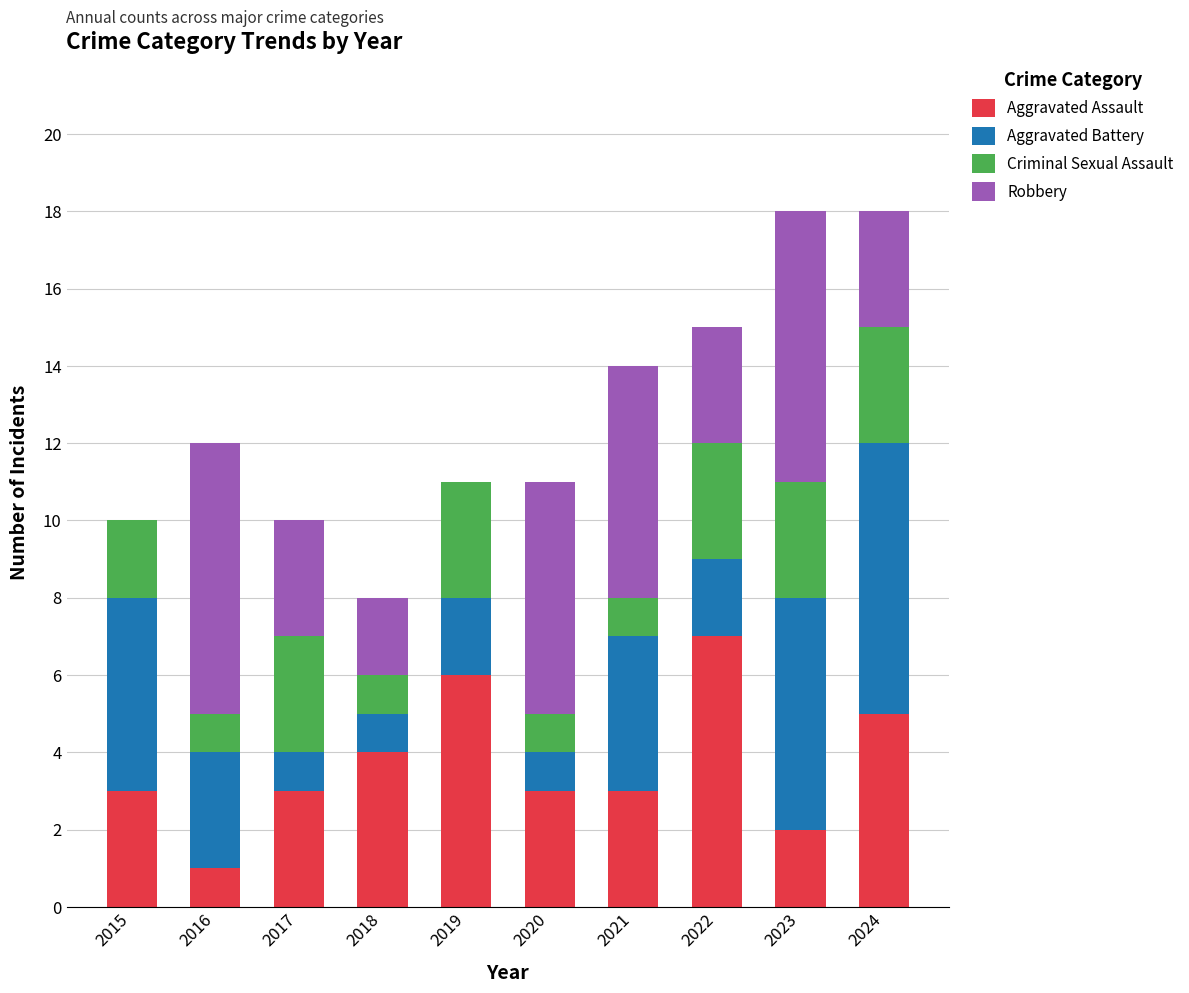

What is the sum of the Aggravated Assault values at 2020 and 2019?

9